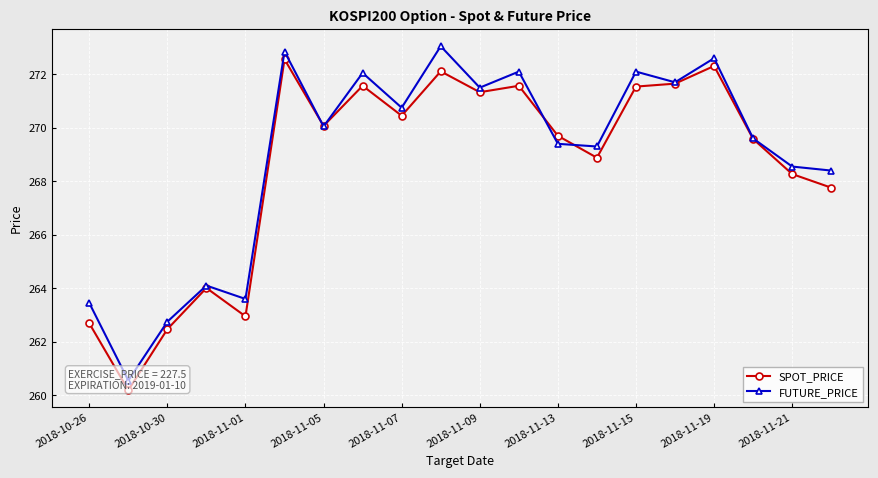

Does the chart display data point markers on the line(s)?

Yes